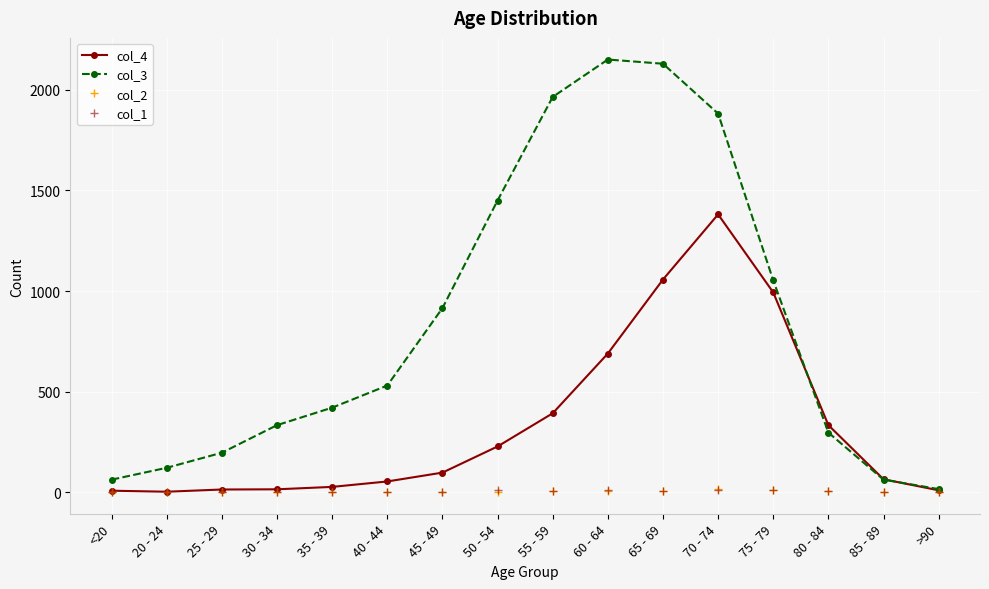

Between which two adjacent categories do col_2 and col_1 first intersect?

<20 and 20 - 24